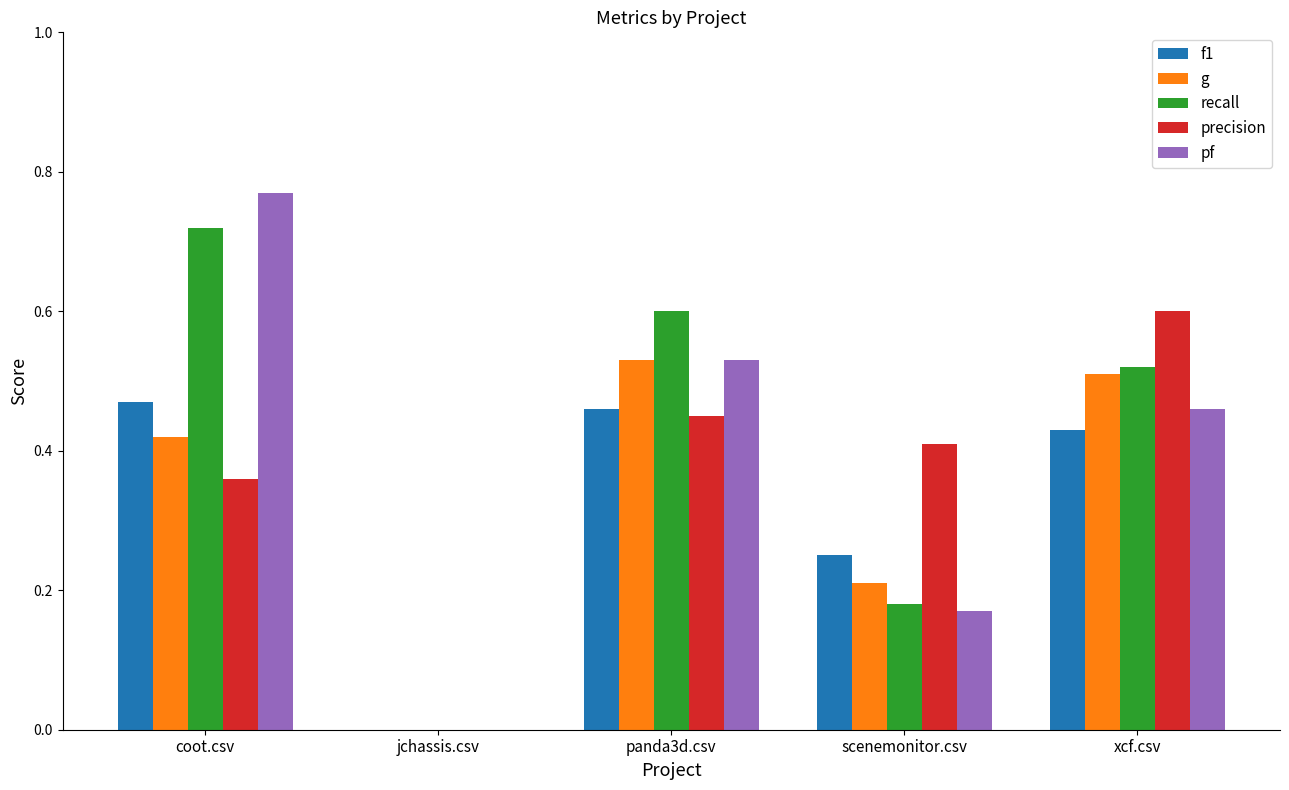

What is the sum of all g values?

1.7